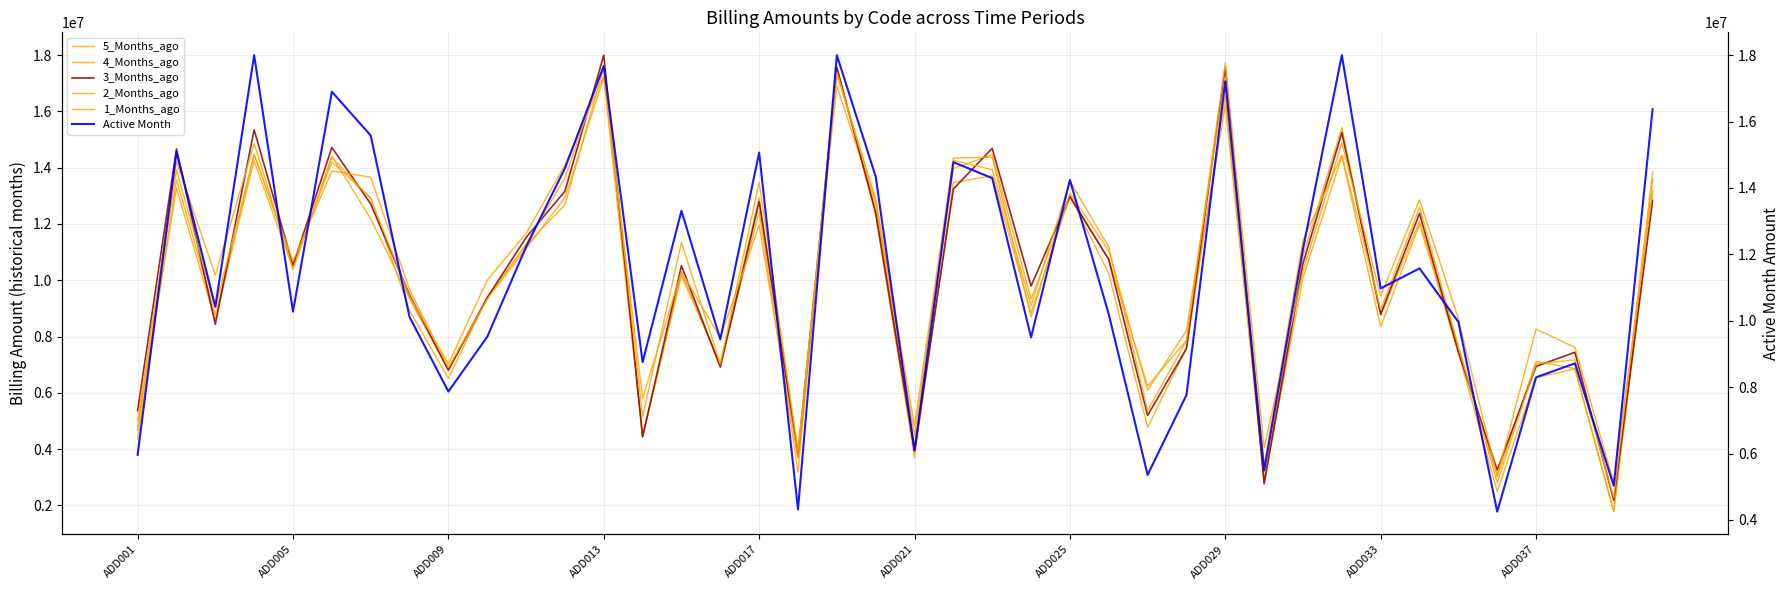

What is the value of the 2_Months_ago point at the 17th from the left?

13489137.1